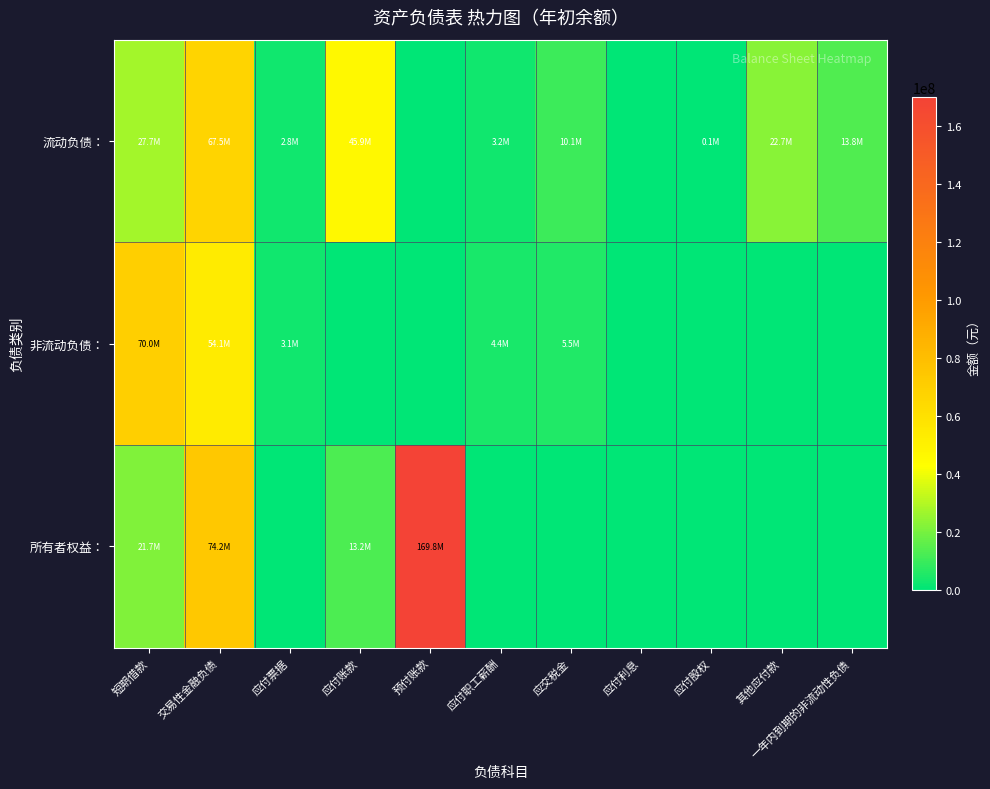

Count the number of data series in this chart.

3